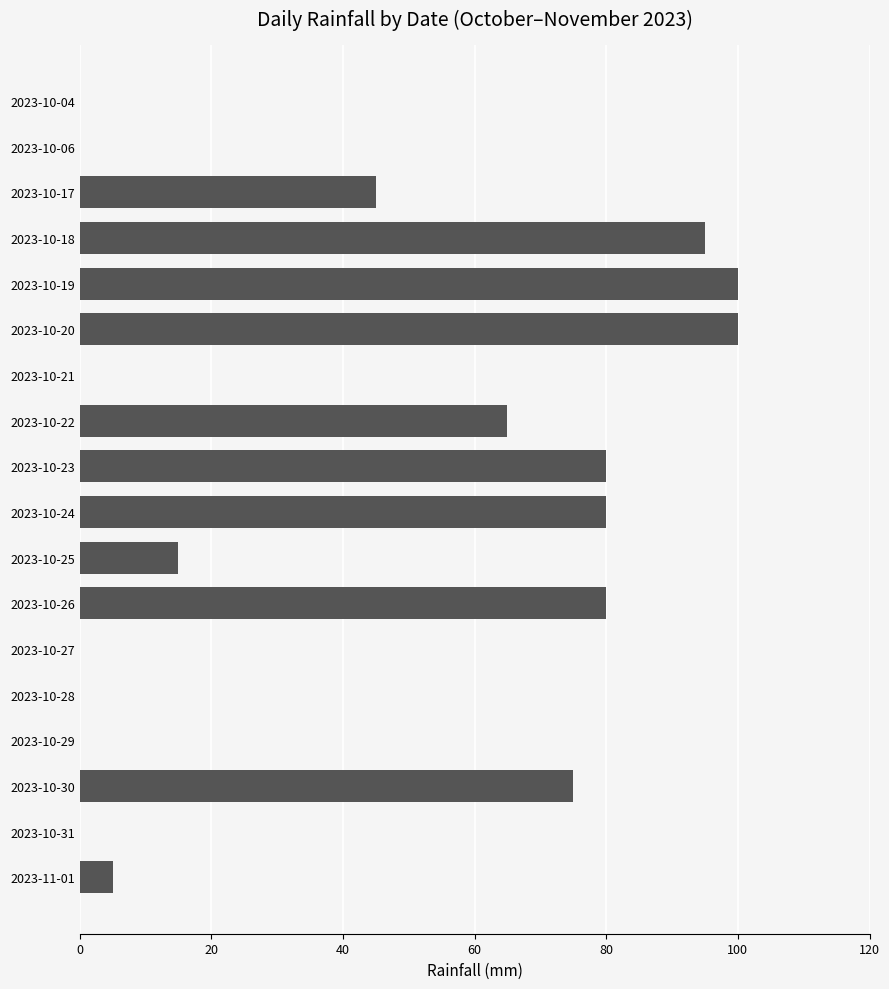

The chart shows a value of 0 at 2023-10-31. True or false?

True